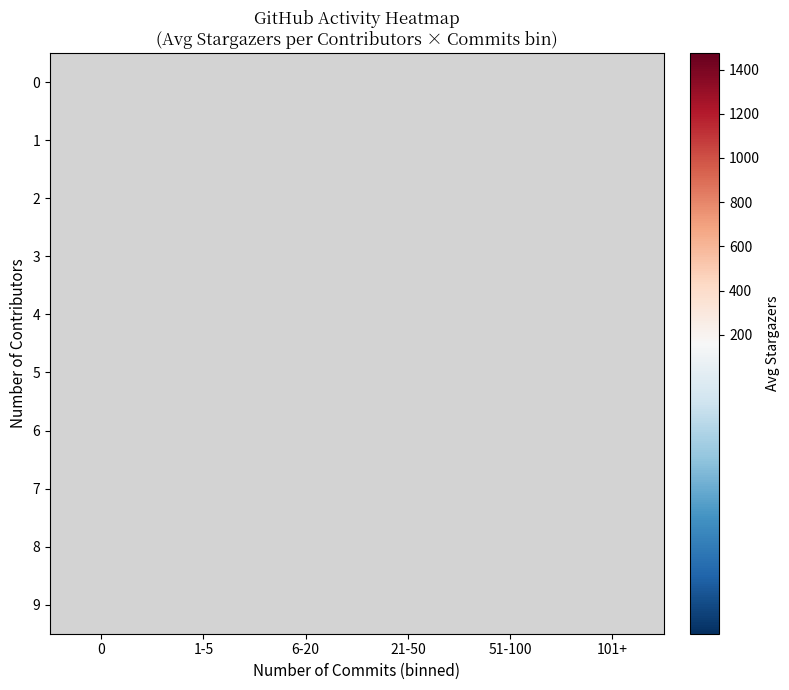

Rank the categories by 9 value from highest to lowest.

0, 1-5, 6-20, 21-50, 51-100, 101+